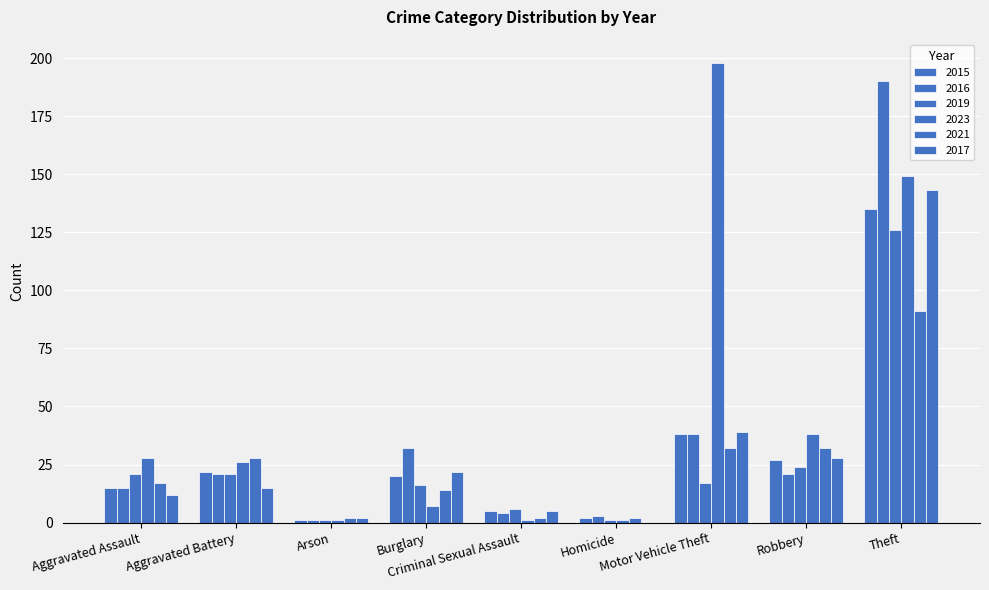

At which category is the sum across all series the highest?

Theft